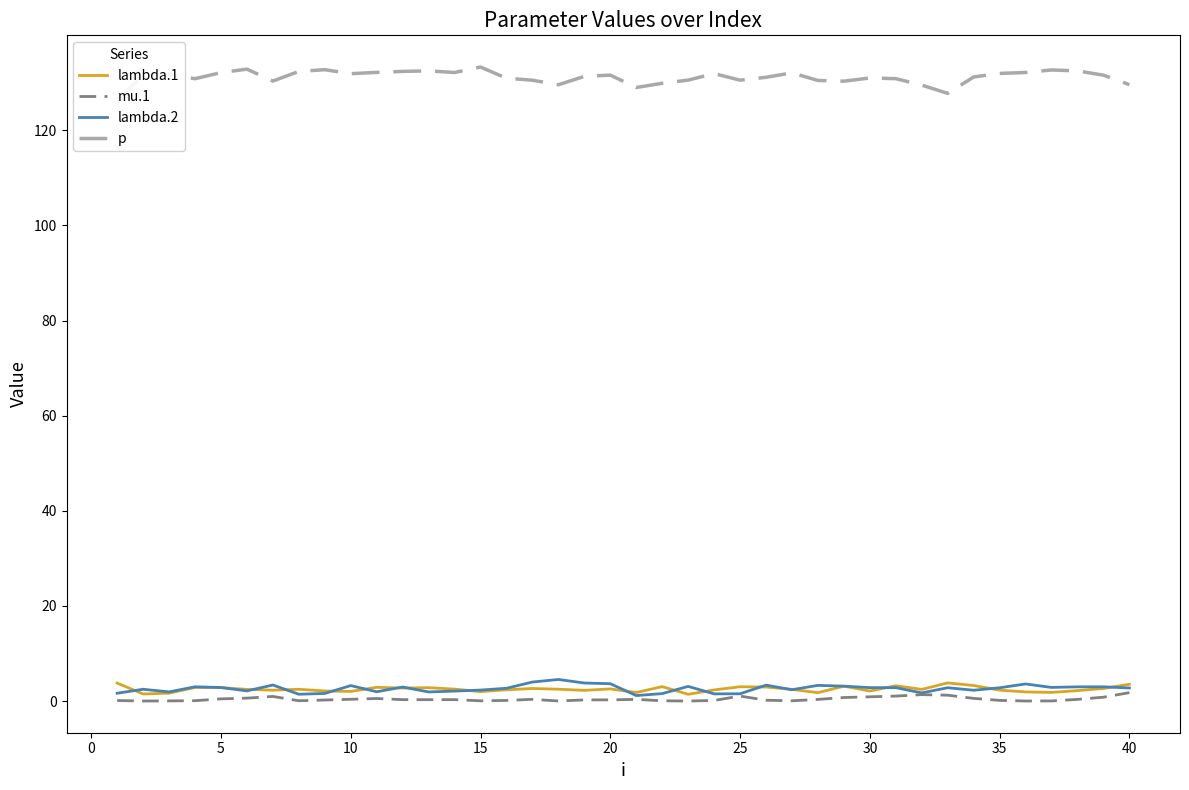

What is the highest value of the lambda.1 series?

3.8